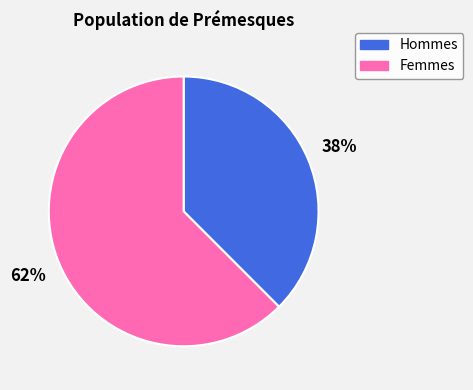

Between Hommes and Femmes, which is larger?

Femmes